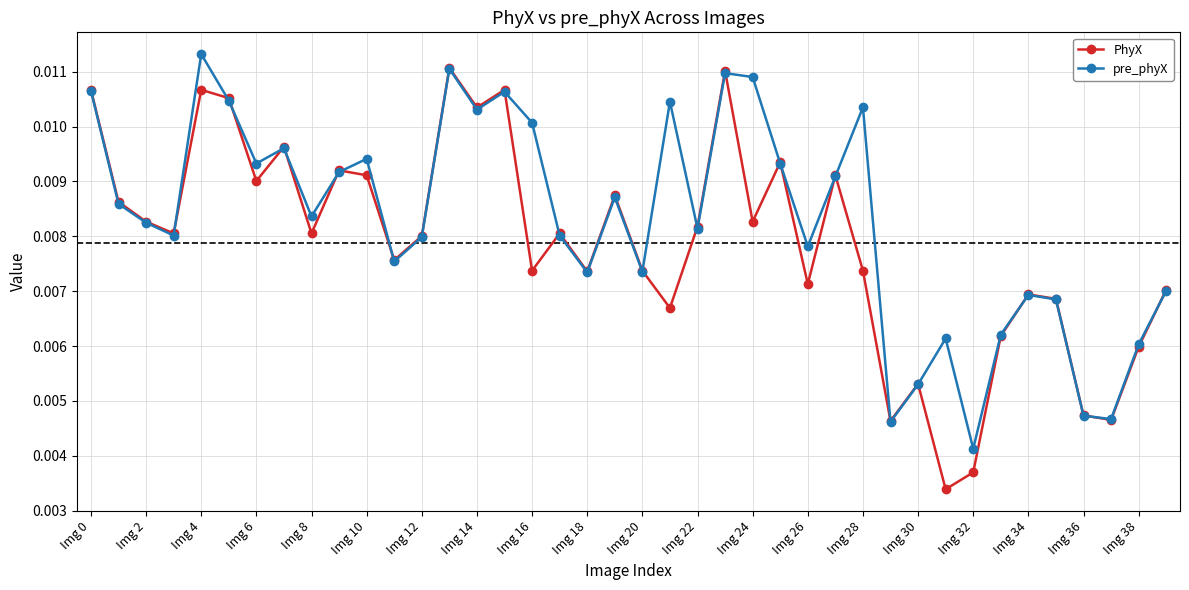

How many interior local peaks does the pre_phyX series have?

11